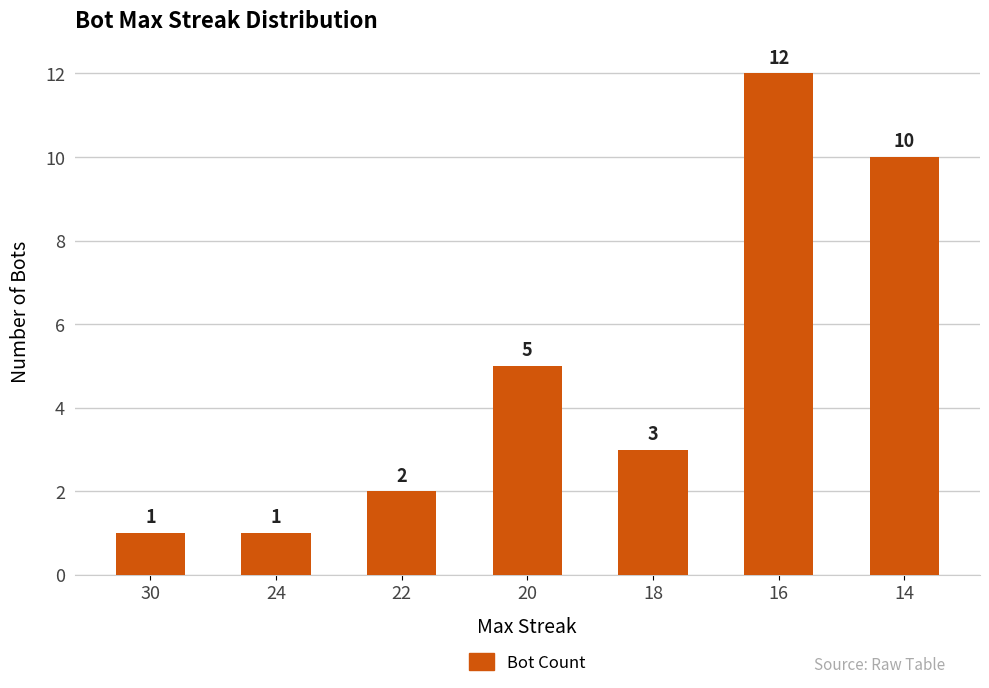

Does the chart contain any negative values?

No